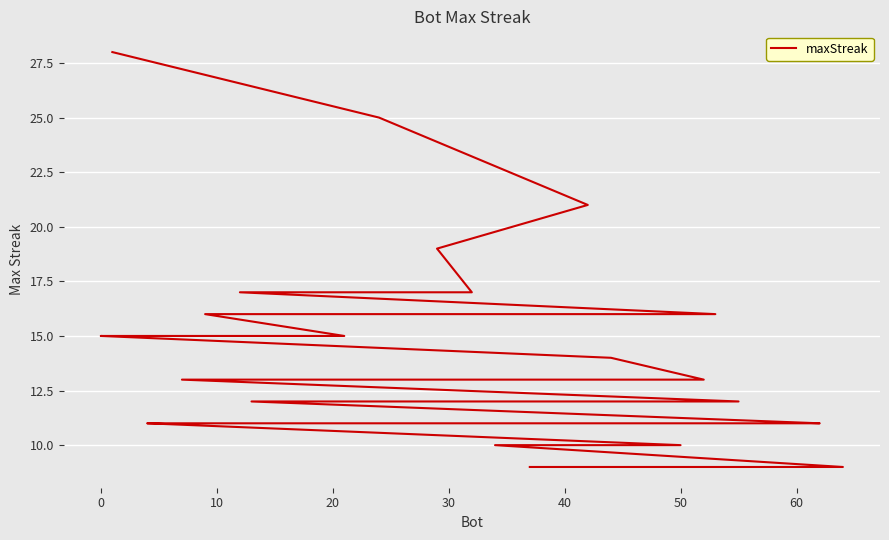

What is the minimum value shown in the chart?

9